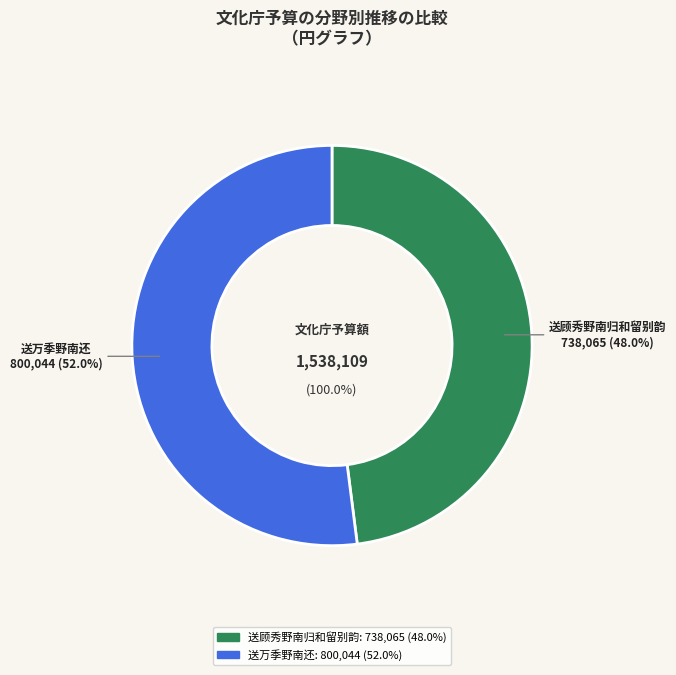

Rank the categories by value from lowest to highest.

送顾秀野南归和留别韵, 送万季野南还